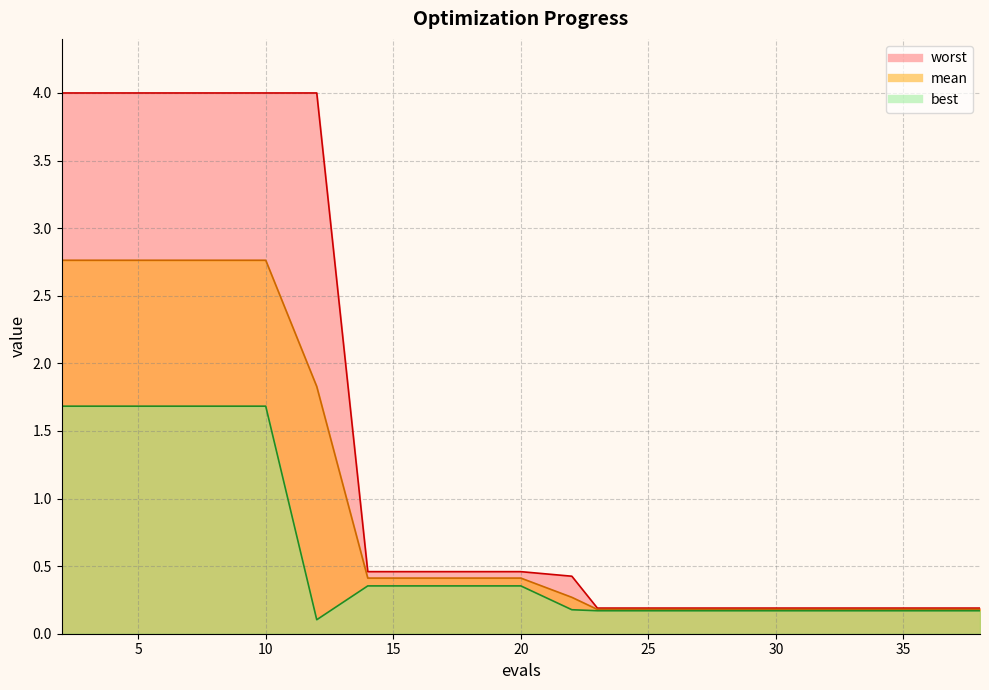

Where is best nearest to the value 0?

12